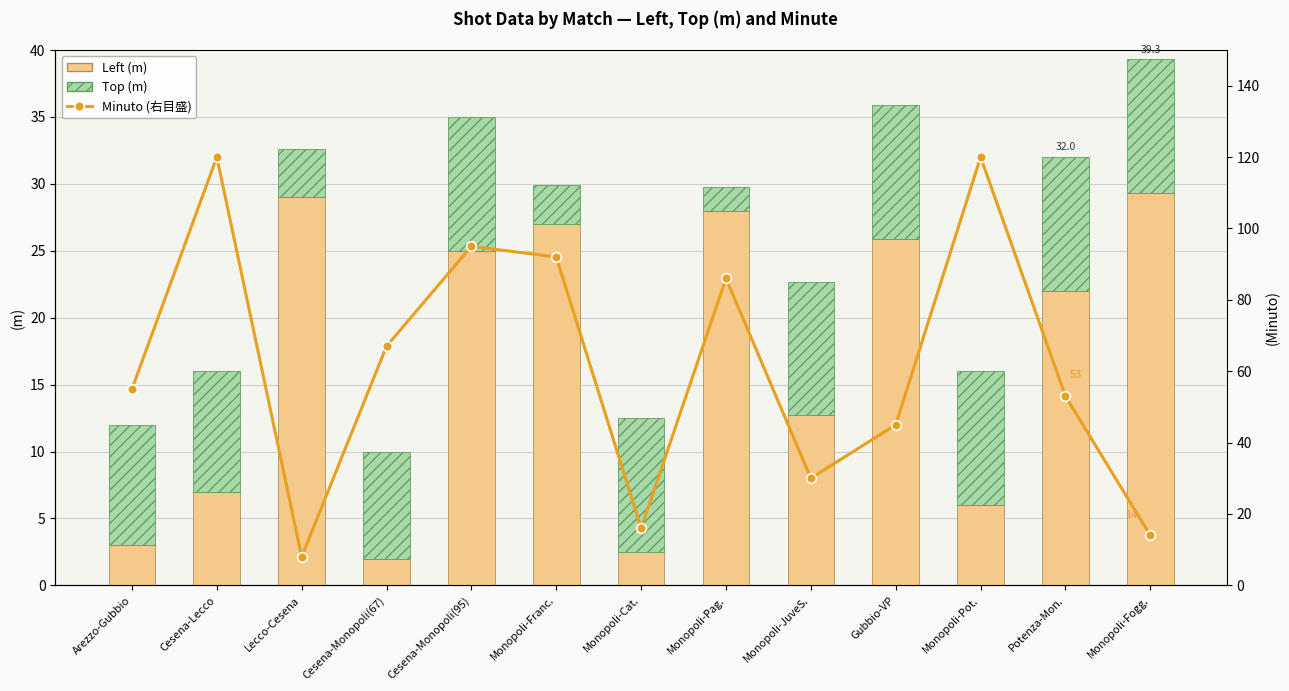

True or false: Top (m) has a value of 0.9 at Monopoli-Pag..

False